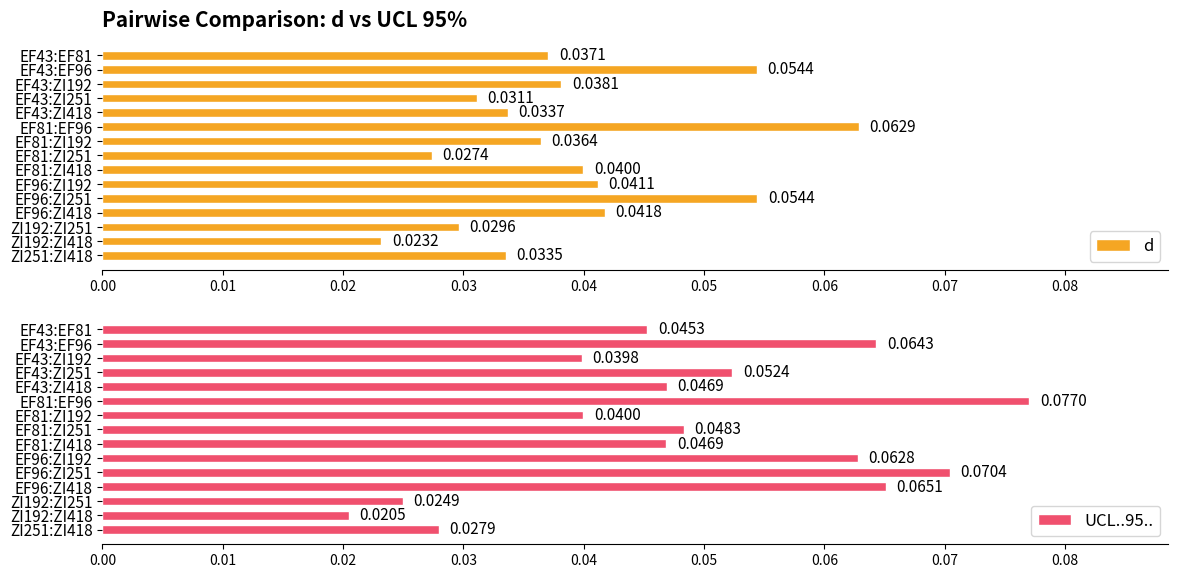

List the series in order of their overall mean, lowest first.

d, UCL..95..